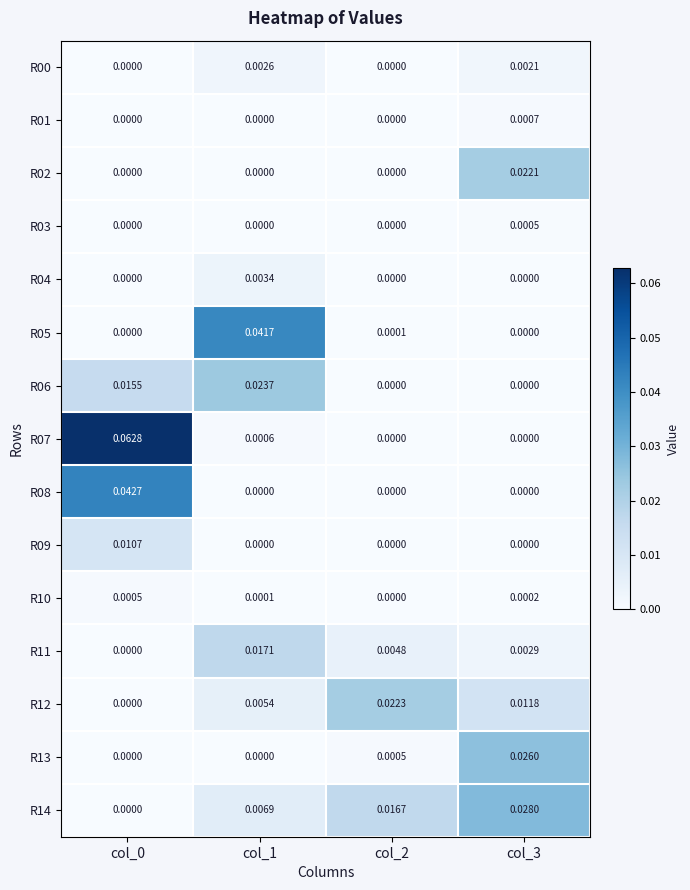

Is the value of R07 at col_1 greater than the value of R14 at col_1?

No